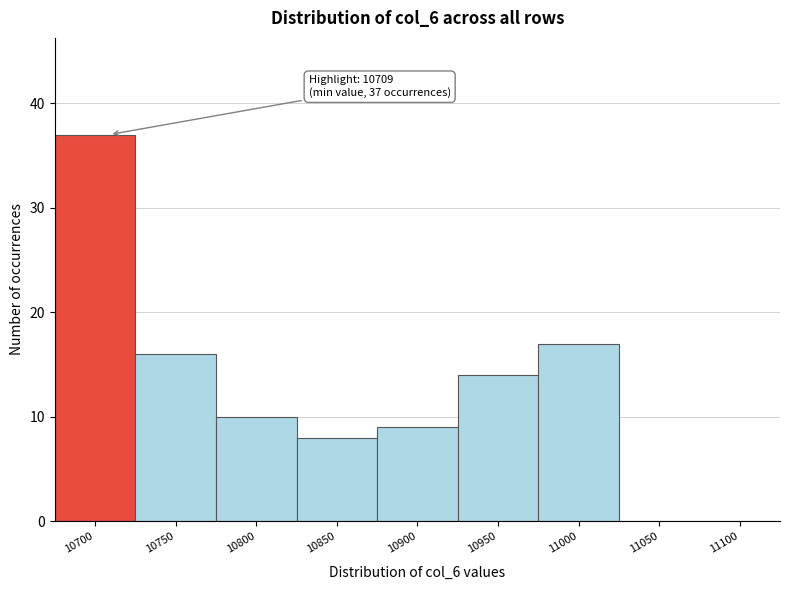

Reading left to right, transcribe all the data shown in this chart.

10700=37	10750=16	10800=10	10850=8	10900=9	10950=14	11000=17	11050=0	11100=0